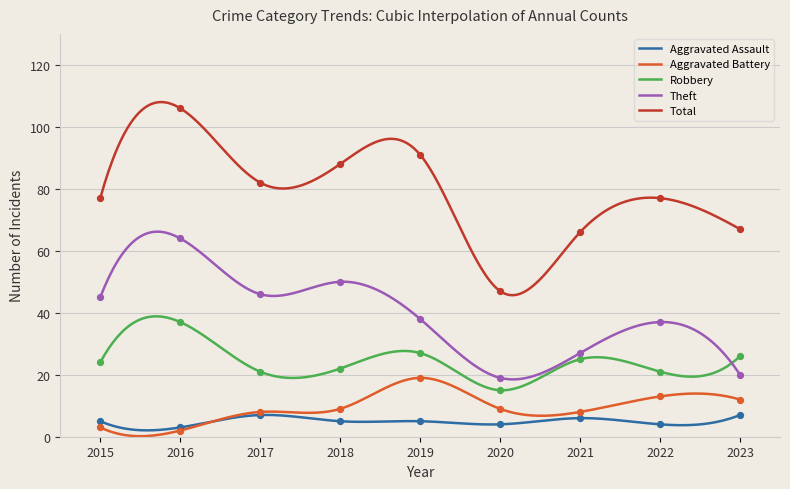

Which series contains the highest Y value?

Total